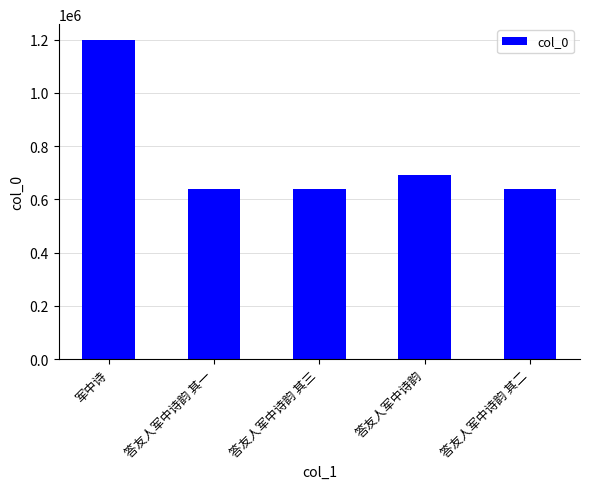

How many values are below 640287?

2